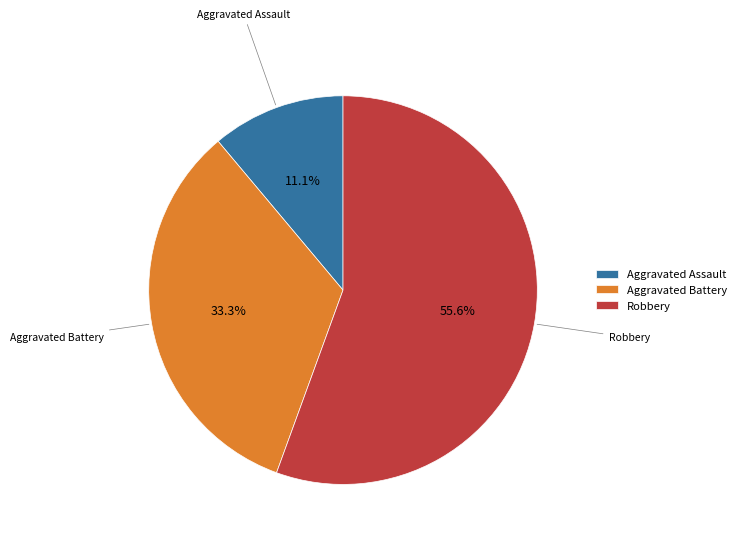

Which slice is the largest?

Robbery